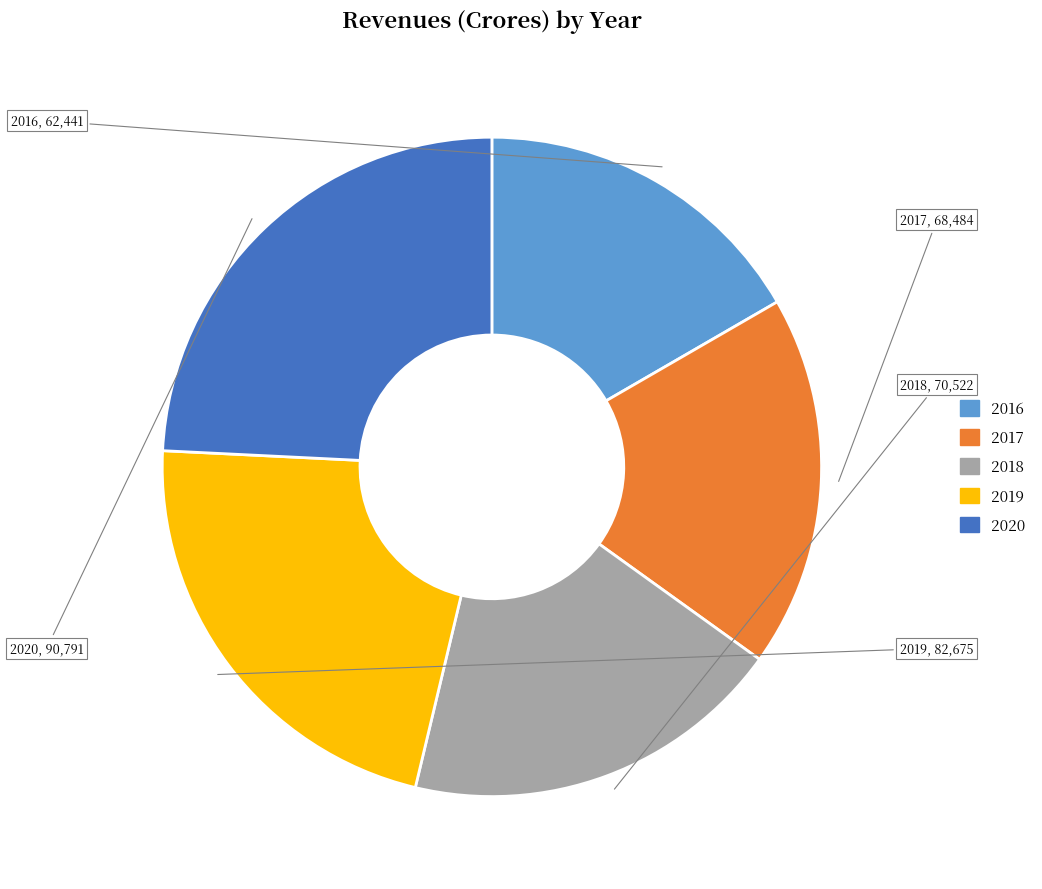

The 2018 slice represents 19% of the pie. True or false?

True